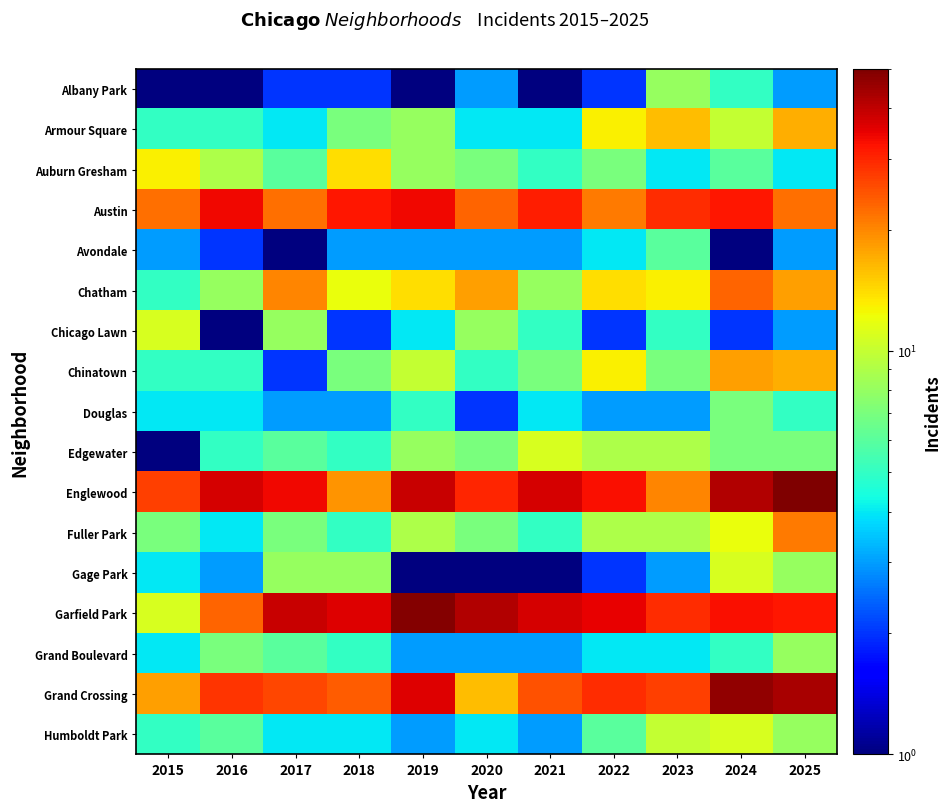

At which category is the sum across all series the highest?

2024